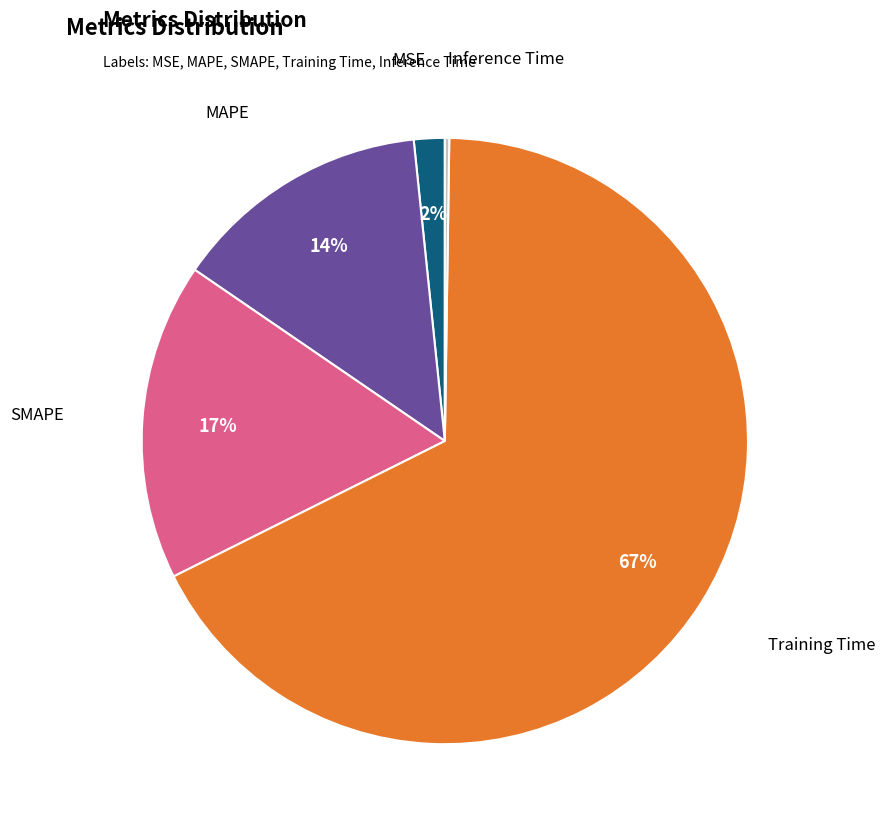

Is there any slice that represents more than half of the pie?

Yes